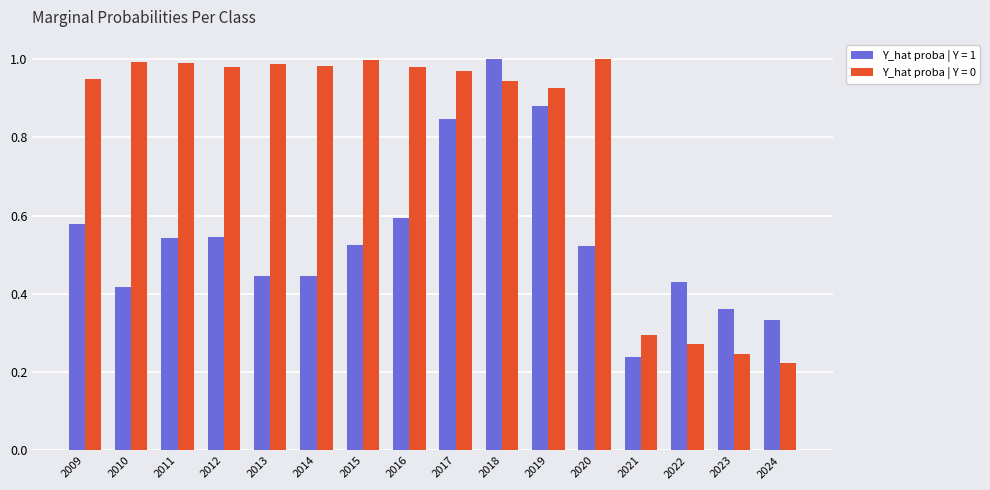

Which series has the largest total across all categories?

Y_hat proba | Y = 0